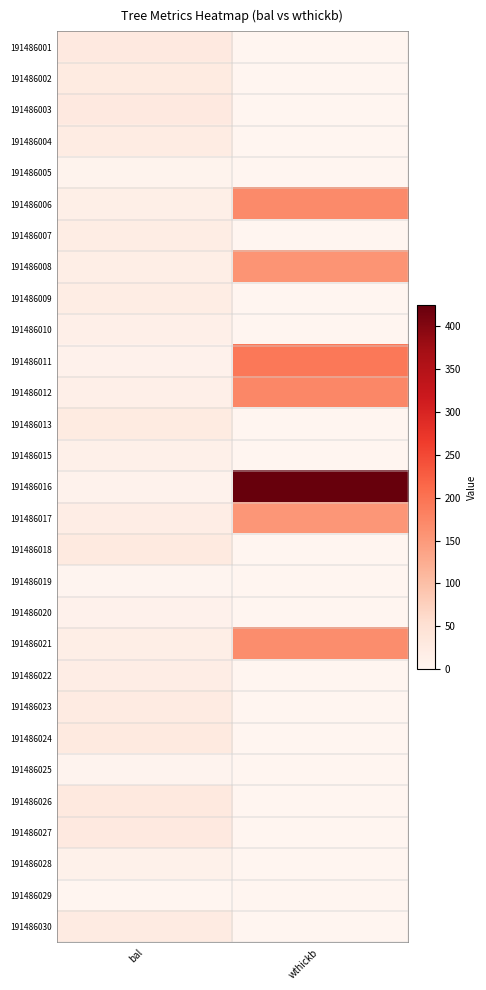

What is the spread (max minus min) of values at bal?

30.5